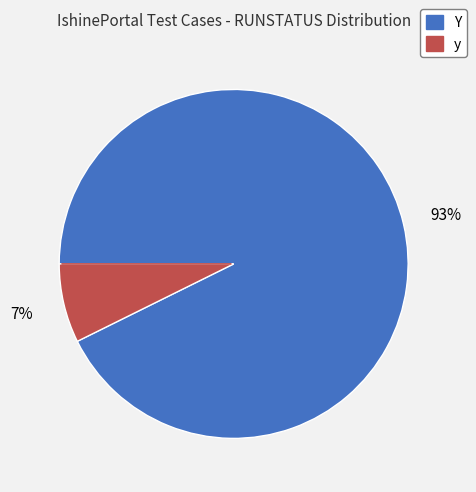

Between Y and y, which is larger?

Y